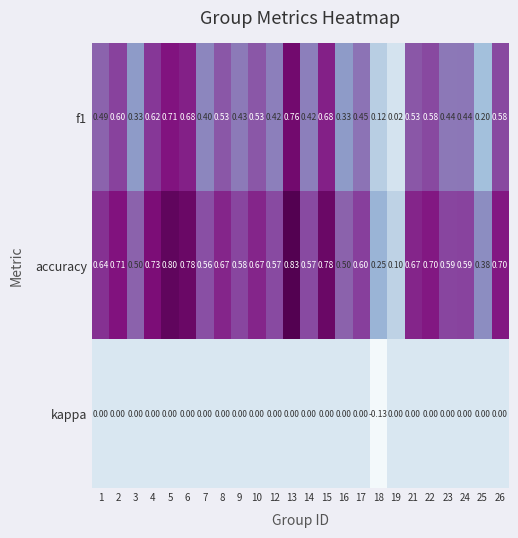

Which series has the largest total across all categories?

accuracy